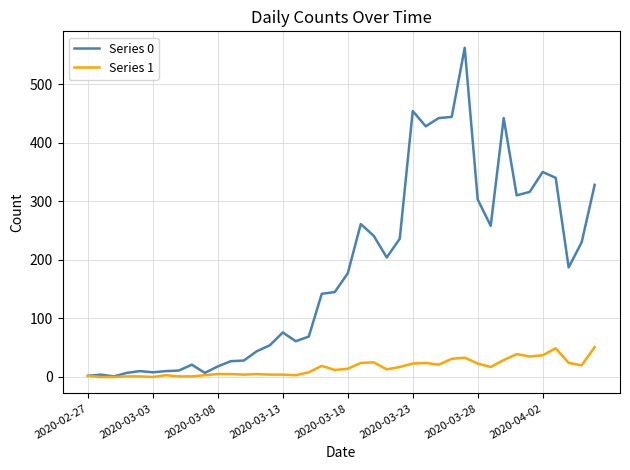

What is the difference between the second highest and second lowest values in the Series 1 series?

49